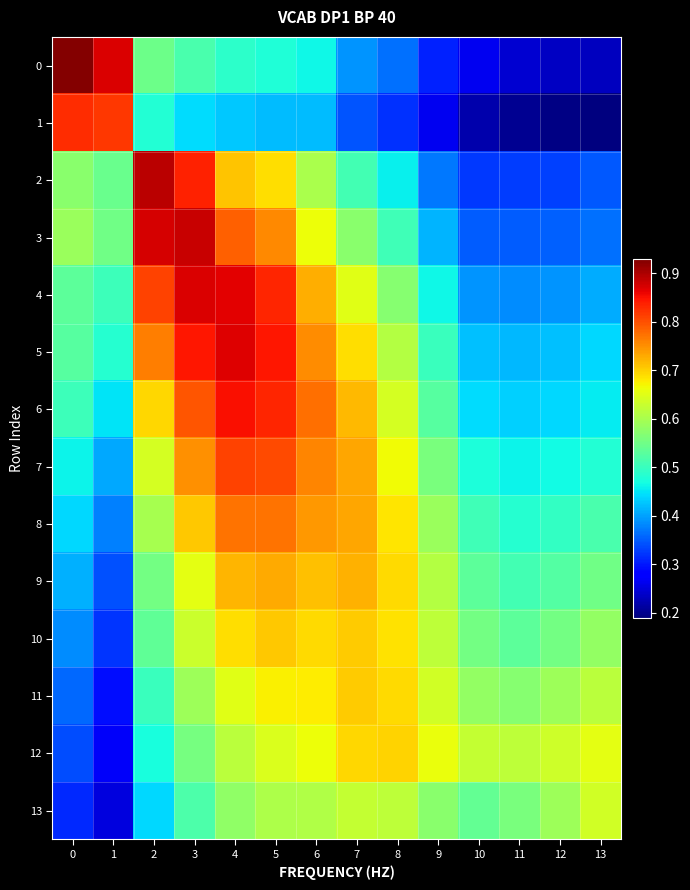

Reading left to right, list all the values displayed in this chart.

0: 0=0.9	1=0.9	2=0.5	3=0.5	4=0.5	5=0.5	6=0.5	7=0.4	8=0.4	9=0.3	10=0.3	11=0.2	12=0.2	13=0.2
1: 0=0.8	1=0.8	2=0.5	3=0.4	4=0.4	5=0.4	6=0.4	7=0.3	8=0.3	9=0.3	10=0.2	11=0.2	12=0.2	13=0.2
2: 0=0.6	1=0.5	2=0.9	3=0.8	4=0.7	5=0.7	6=0.6	7=0.5	8=0.5	9=0.4	10=0.3	11=0.3	12=0.3	13=0.3
3: 0=0.6	1=0.5	2=0.9	3=0.9	4=0.8	5=0.8	6=0.7	7=0.6	8=0.5	9=0.4	10=0.4	11=0.4	12=0.4	13=0.4
4: 0=0.5	1=0.5	2=0.8	3=0.9	4=0.9	5=0.8	6=0.7	7=0.7	8=0.6	9=0.5	10=0.4	11=0.4	12=0.4	13=0.4
5: 0=0.5	1=0.5	2=0.8	3=0.8	4=0.9	5=0.8	6=0.8	7=0.7	8=0.6	9=0.5	10=0.4	11=0.4	12=0.4	13=0.4
6: 0=0.5	1=0.4	2=0.7	3=0.8	4=0.8	5=0.8	6=0.8	7=0.7	8=0.6	9=0.5	10=0.4	11=0.4	12=0.4	13=0.5
7: 0=0.5	1=0.4	2=0.6	3=0.7	4=0.8	5=0.8	6=0.8	7=0.7	8=0.7	9=0.6	10=0.5	11=0.5	12=0.5	13=0.5
8: 0=0.4	1=0.4	2=0.6	3=0.7	4=0.8	5=0.8	6=0.7	7=0.7	8=0.7	9=0.6	10=0.5	11=0.5	12=0.5	13=0.5
9: 0=0.4	1=0.3	2=0.6	3=0.7	4=0.7	5=0.7	6=0.7	7=0.7	8=0.7	9=0.6	10=0.5	11=0.5	12=0.5	13=0.6
10: 0=0.4	1=0.3	2=0.5	3=0.6	4=0.7	5=0.7	6=0.7	7=0.7	8=0.7	9=0.6	10=0.6	11=0.5	12=0.6	13=0.6
11: 0=0.4	1=0.3	2=0.5	3=0.6	4=0.7	5=0.7	6=0.7	7=0.7	8=0.7	9=0.6	10=0.6	11=0.6	12=0.6	13=0.6
12: 0=0.3	1=0.3	2=0.5	3=0.6	4=0.6	5=0.6	6=0.7	7=0.7	8=0.7	9=0.7	10=0.6	11=0.6	12=0.6	13=0.7
13: 0=0.3	1=0.3	2=0.4	3=0.5	4=0.6	5=0.6	6=0.6	7=0.6	8=0.6	9=0.6	10=0.5	11=0.6	12=0.6	13=0.6